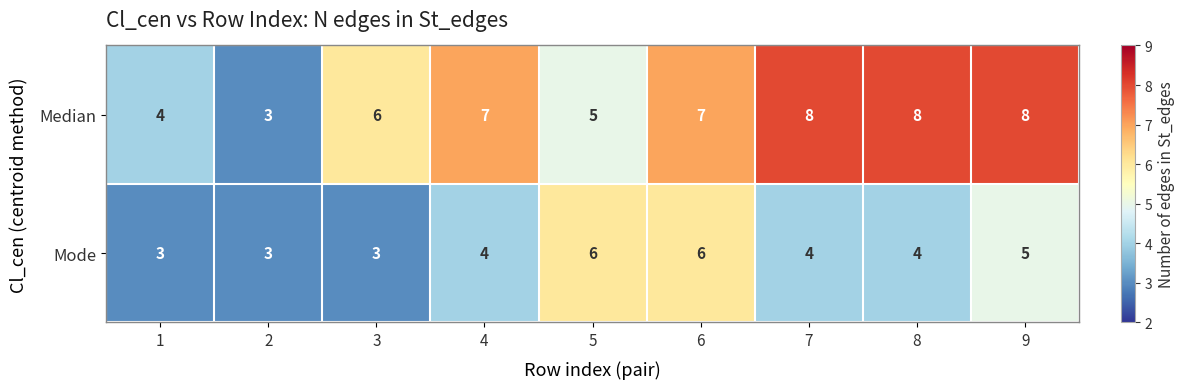

Reading left to right, extract all data points from this chart.

Median: 1=4	2=3	3=6	4=7	5=5	6=7	7=8	8=8	9=8
Mode: 1=3	2=3	3=3	4=4	5=6	6=6	7=4	8=4	9=5